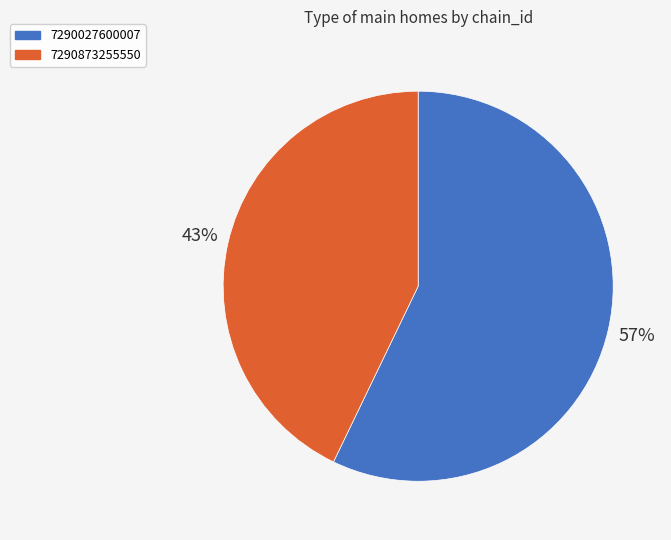

What is the majority slice?

7290027600007